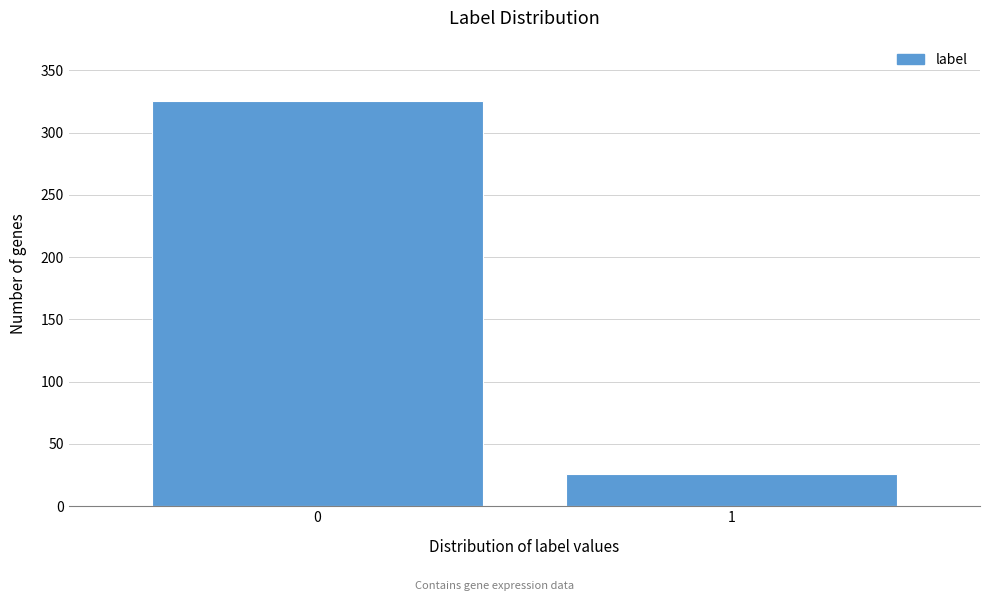

Reading left to right, transcribe all the data shown in this chart.

325	26